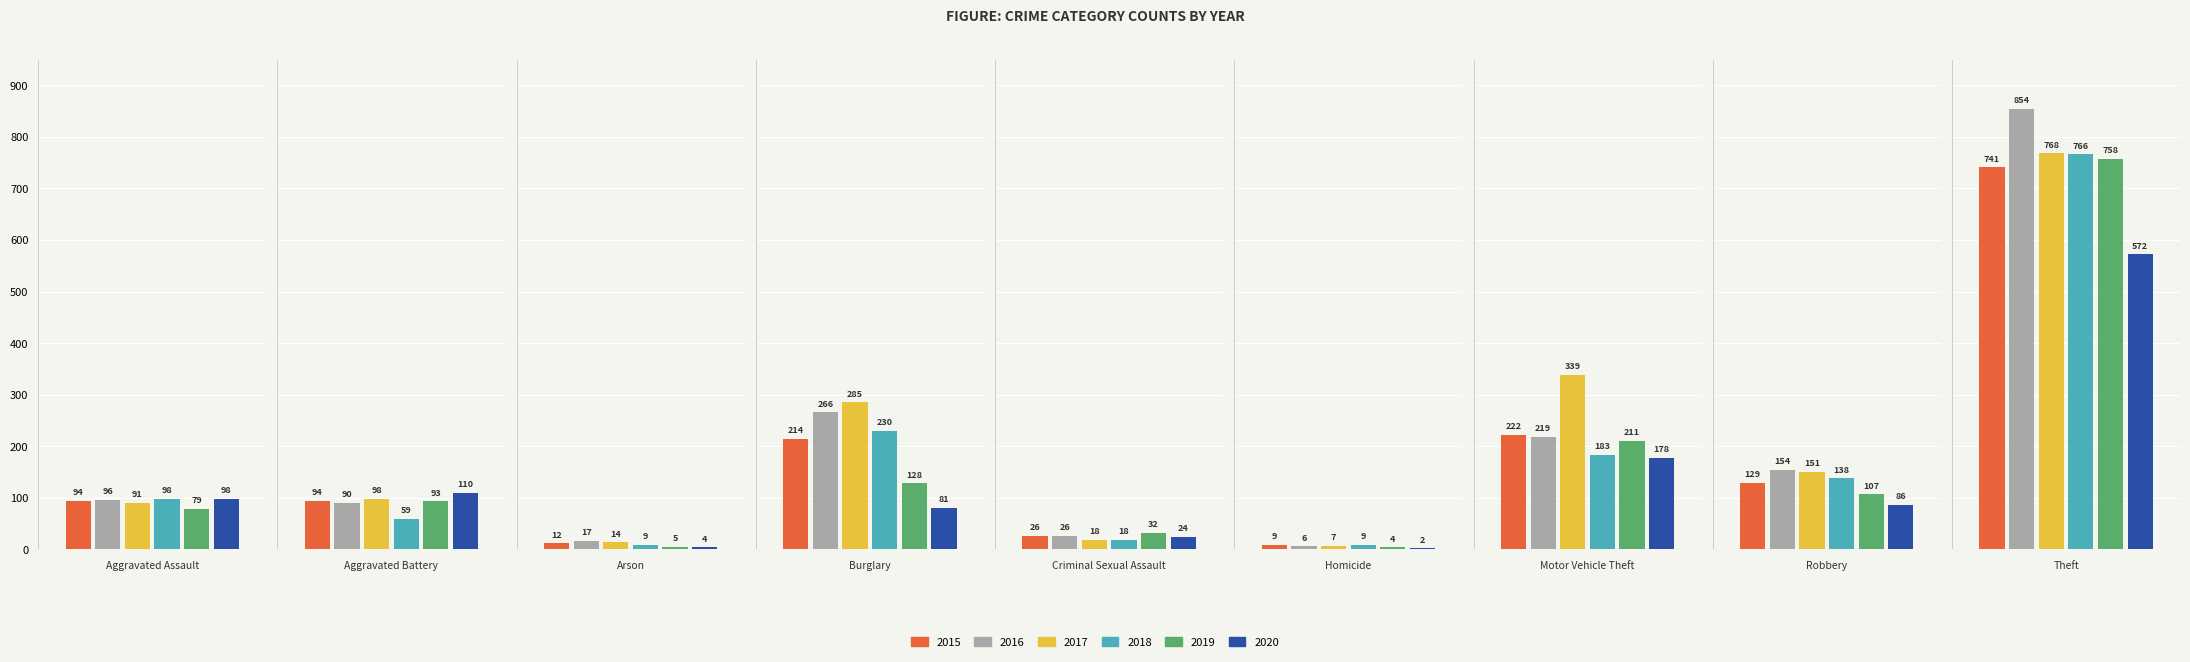

What is the sum of all 2017 values?

1771